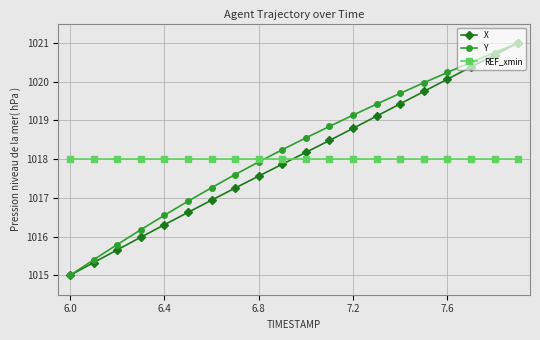

Which series has the largest total across all categories?

Y